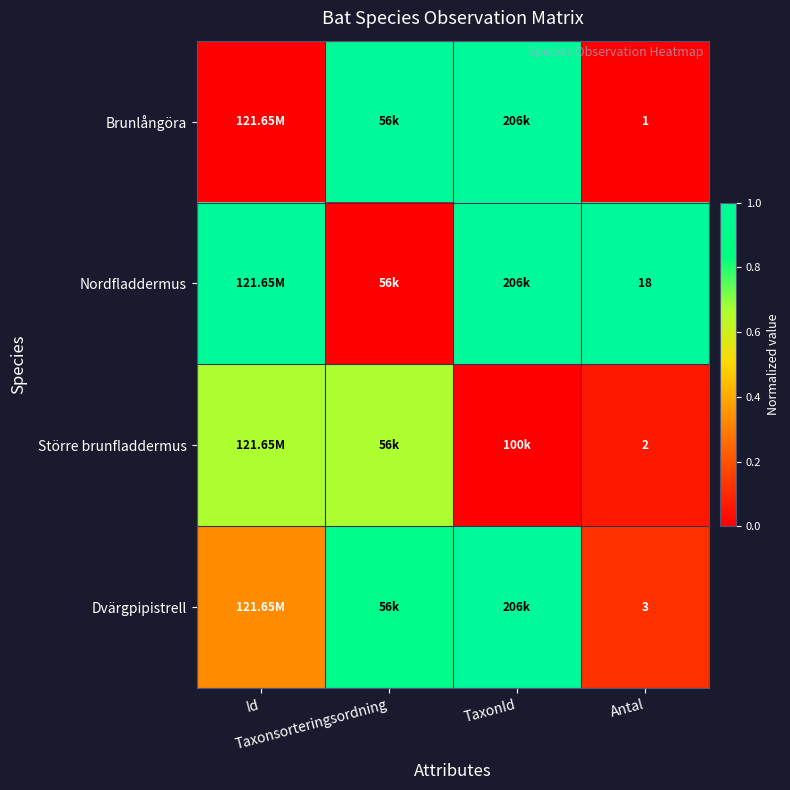

How many distinct data groups are displayed?

4